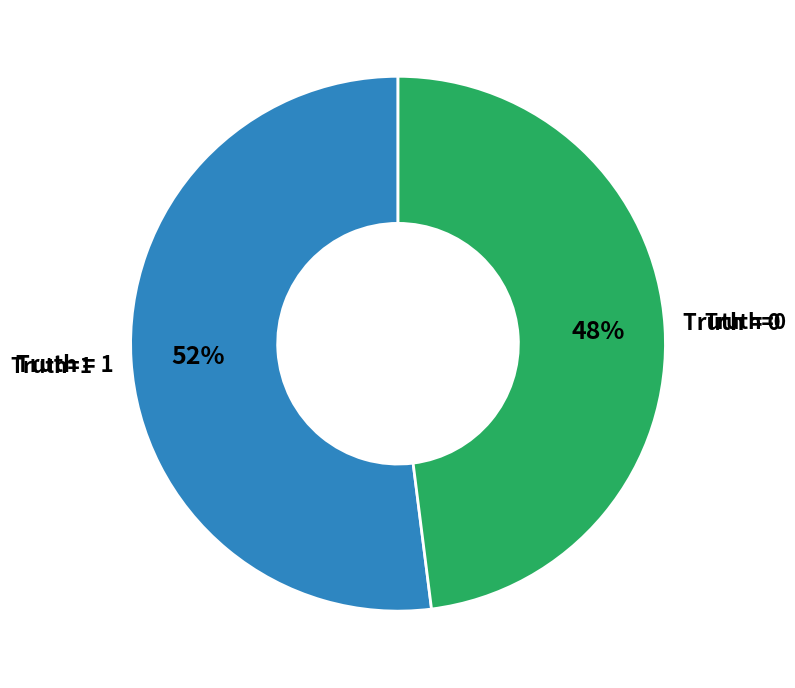

Count the number of slices in the pie.

2